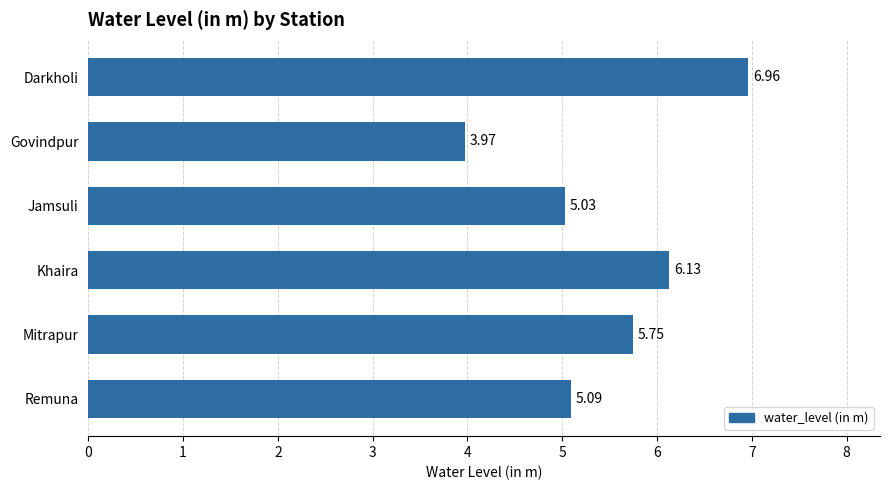

What is the label of the 5th bar from the bottom?

Govindpur